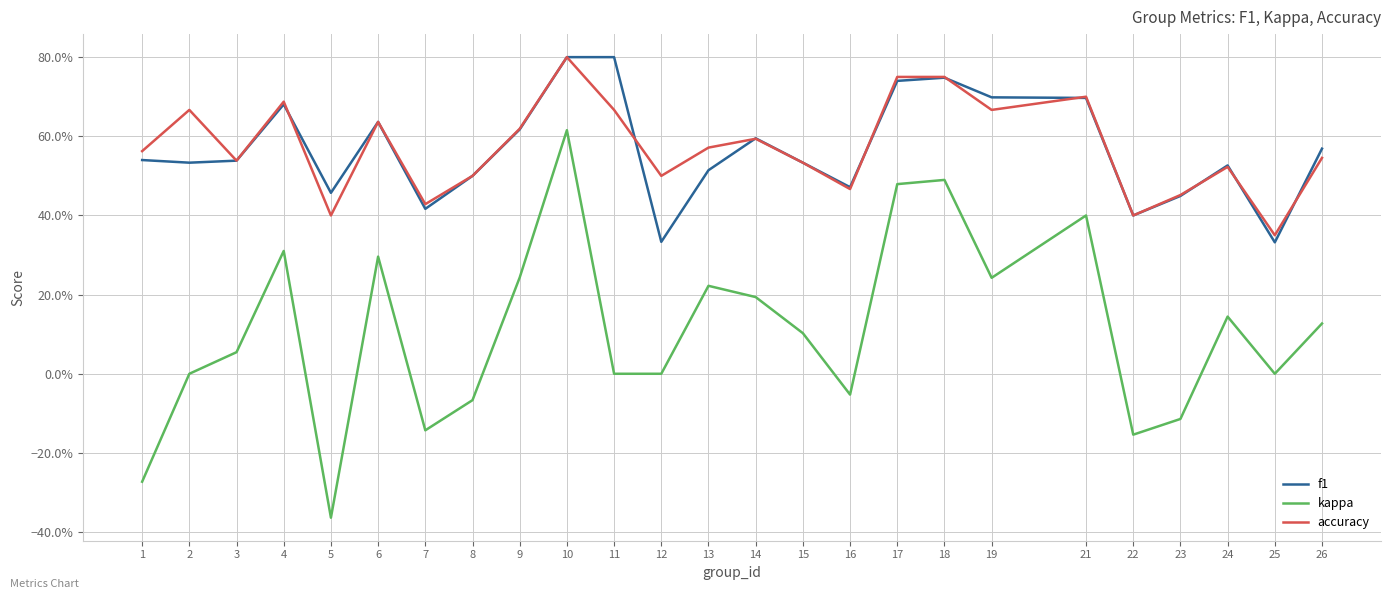

What are all the series names shown in the legend?

f1, kappa, accuracy